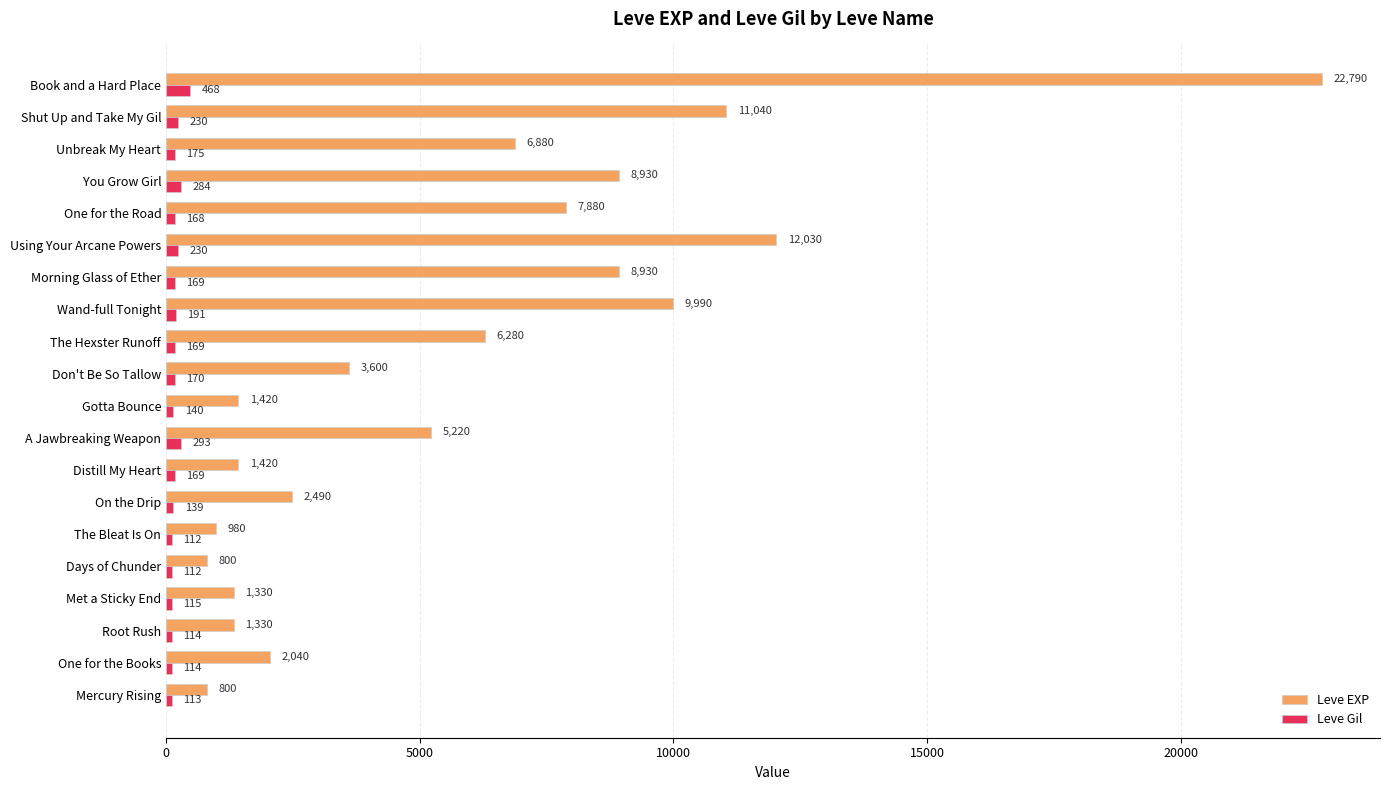

What value does the Leve Gil series have at Wand-full Tonight, to the nearest 10?

190